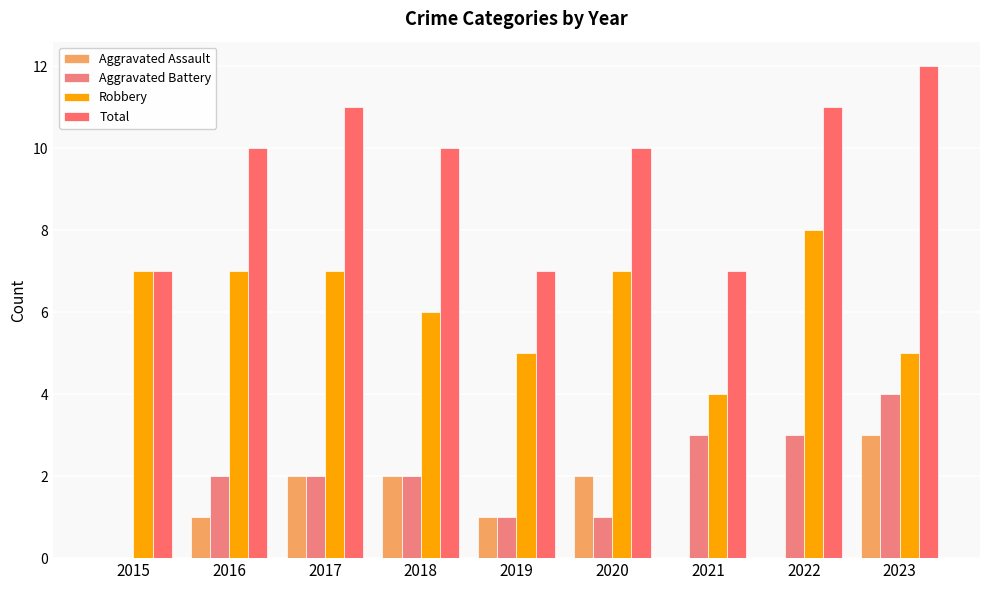

Reading right to left, list all the values displayed in this chart.

Aggravated Assault: 3	0	0	2	1	2	2	1	0
Aggravated Battery: 4	3	3	1	1	2	2	2	0
Robbery: 5	8	4	7	5	6	7	7	7
Total: 12	11	7	10	7	10	11	10	7